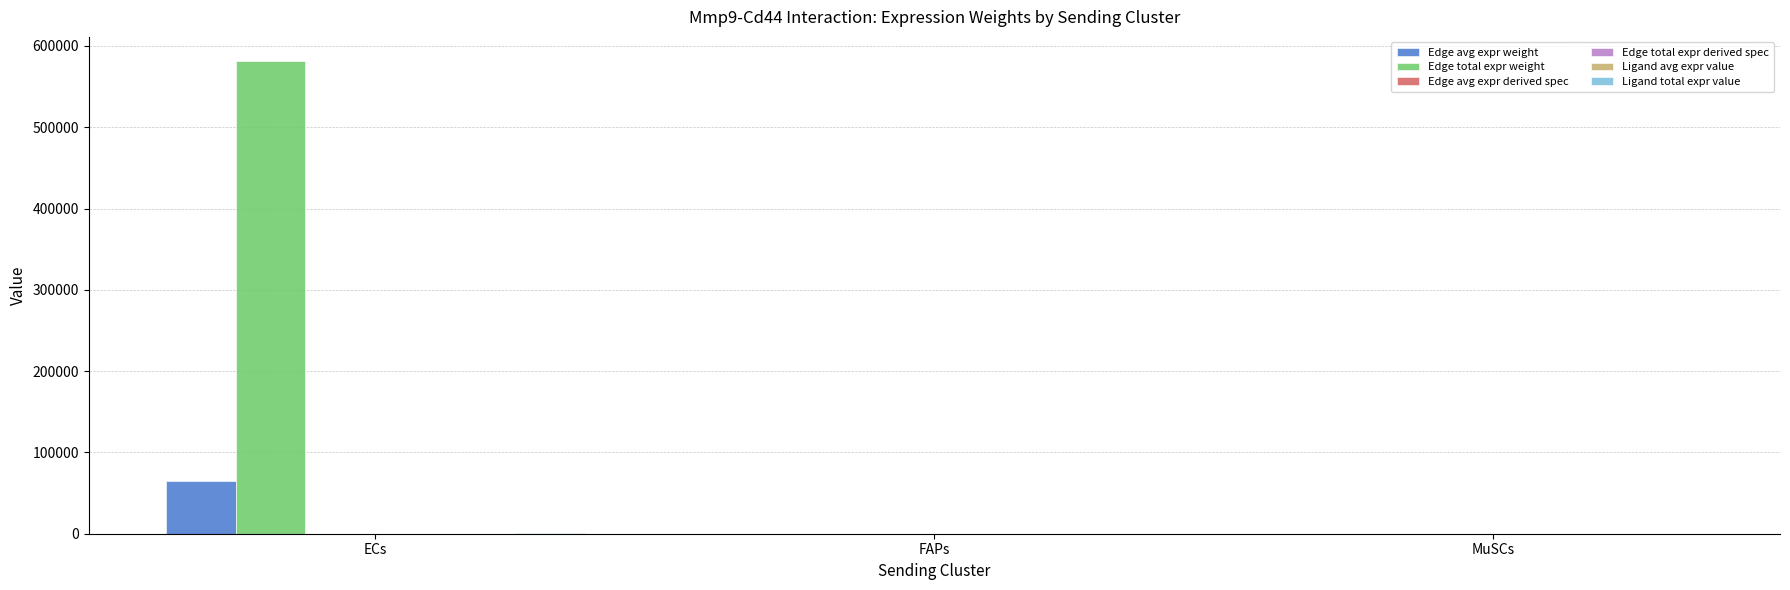

Is it true that Edge total expr weight equals 333229.0 at ECs?

False